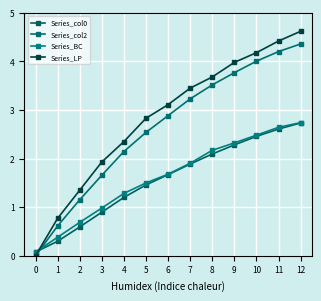

Reading left to right, extract all data points from this chart.

Series_col0: 0=0.1	1=0.3	2=0.6	3=0.9	4=1.2	5=1.5	6=1.7	7=1.9	8=2.1	9=2.3	10=2.5	11=2.6	12=2.7
Series_col2: 0=0.0	1=0.6	2=1.2	3=1.7	4=2.1	5=2.5	6=2.9	7=3.2	8=3.5	9=3.8	10=4.0	11=4.2	12=4.4
Series_BC: 0=0.1	1=0.4	2=0.7	3=1.0	4=1.3	5=1.5	6=1.7	7=1.9	8=2.2	9=2.3	10=2.5	11=2.6	12=2.7
Series_LP: 0=0.0	1=0.8	2=1.4	3=1.9	4=2.4	5=2.8	6=3.1	7=3.5	8=3.7	9=4.0	10=4.2	11=4.4	12=4.6